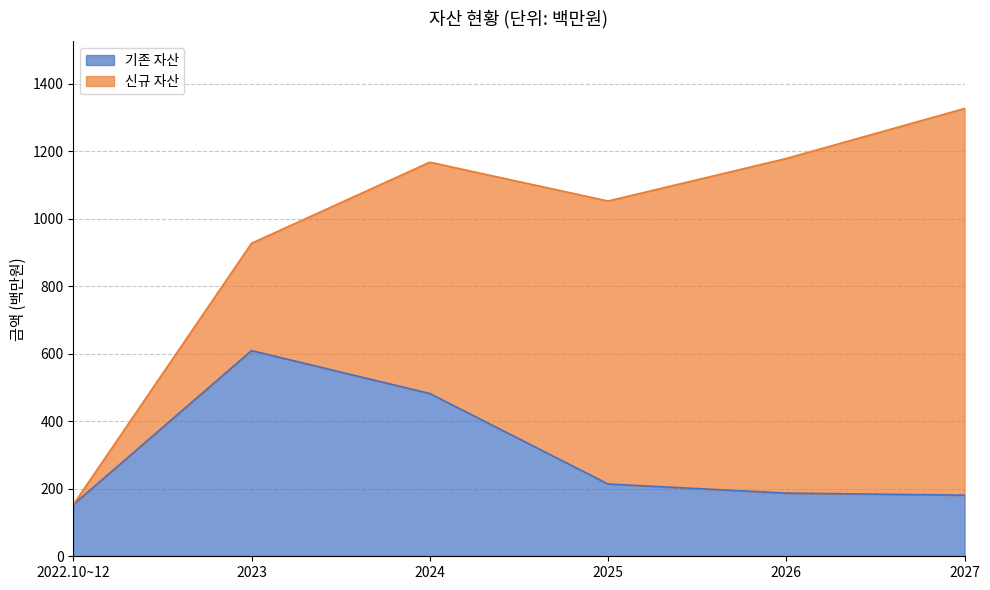

List the labels in order of value, largest first.

2023, 2024, 2025, 2026, 2027, 2022.10~12